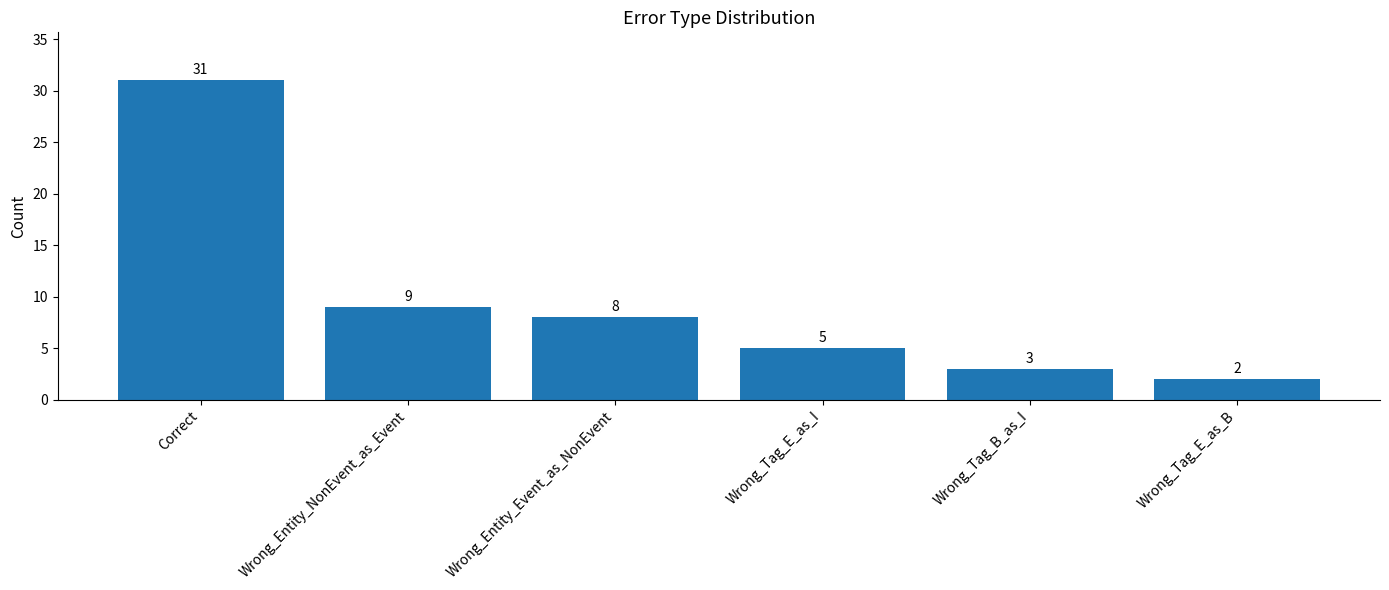

What is the value of the 2nd bar from the left?

9